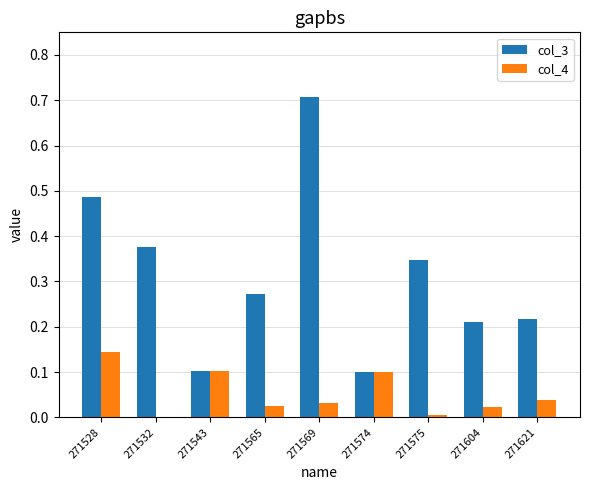

Are the bars grouped side by side (vs. stacked)?

Yes